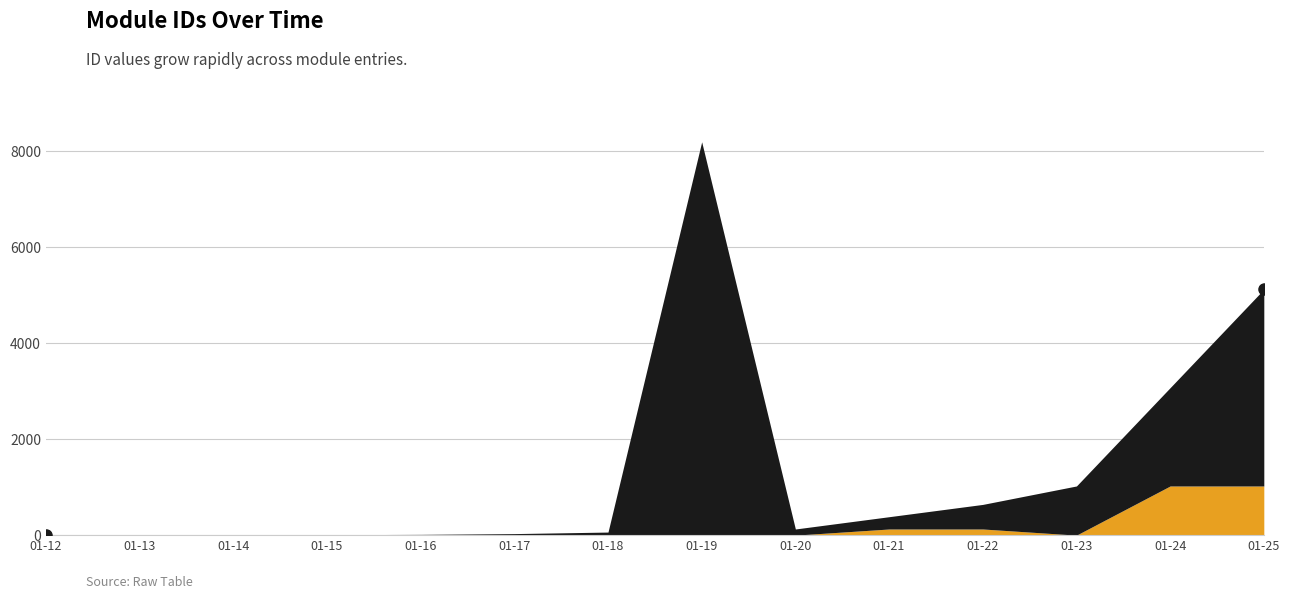

How many lines are shown in the chart?

2